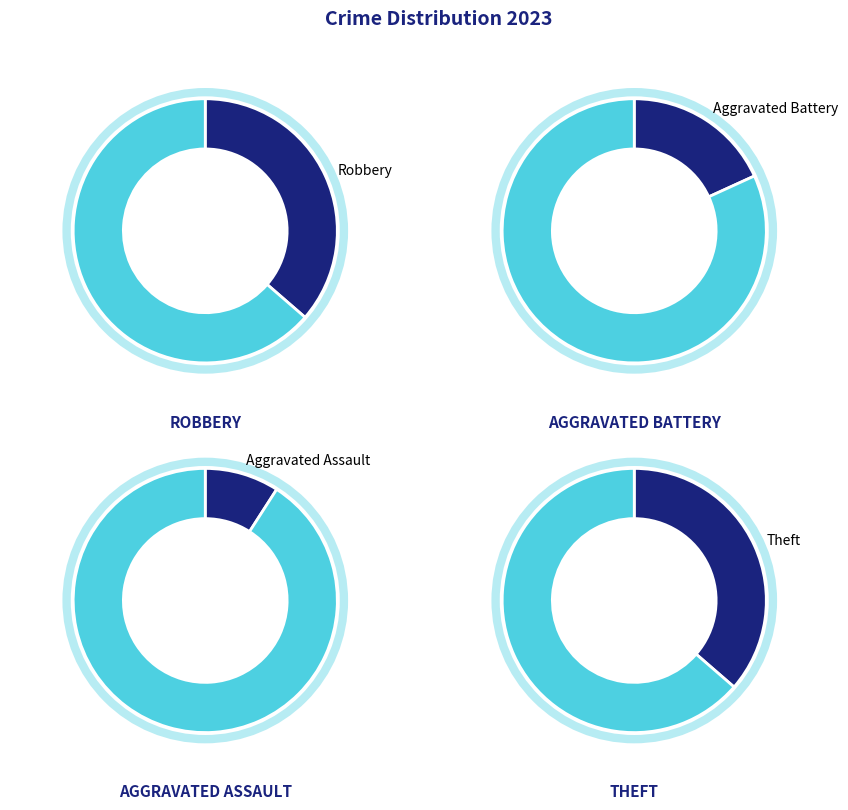

Is Robbery the majority of the pie?

No